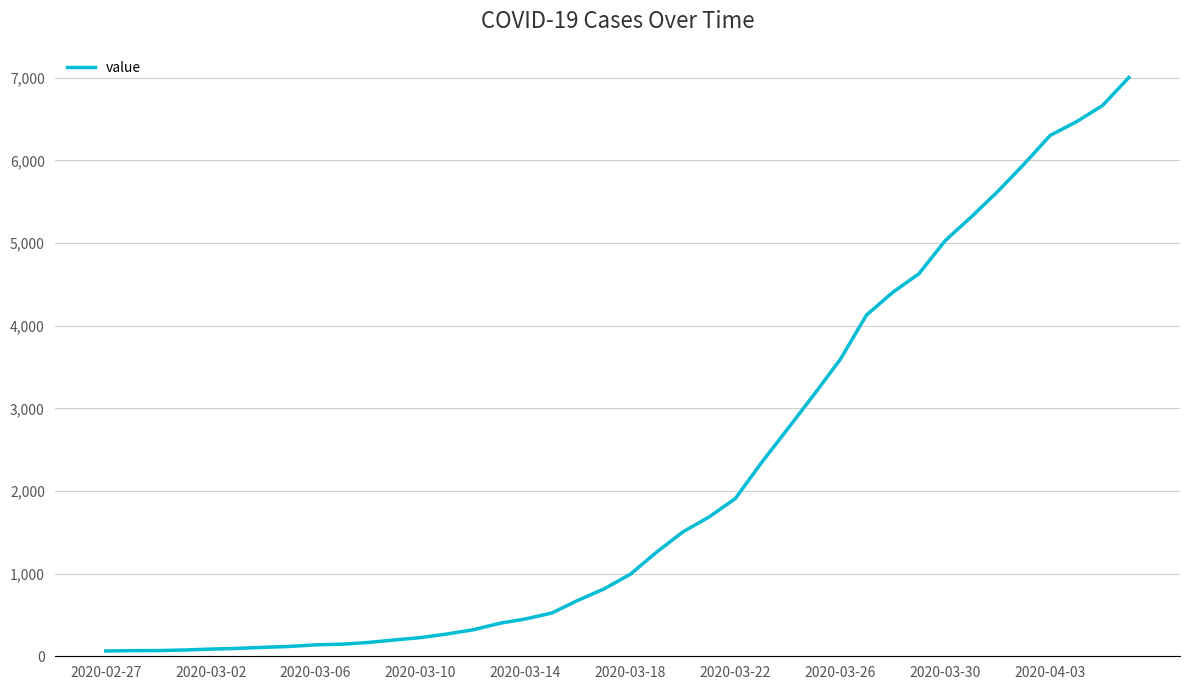

What is the maximum value shown in the chart?

7004